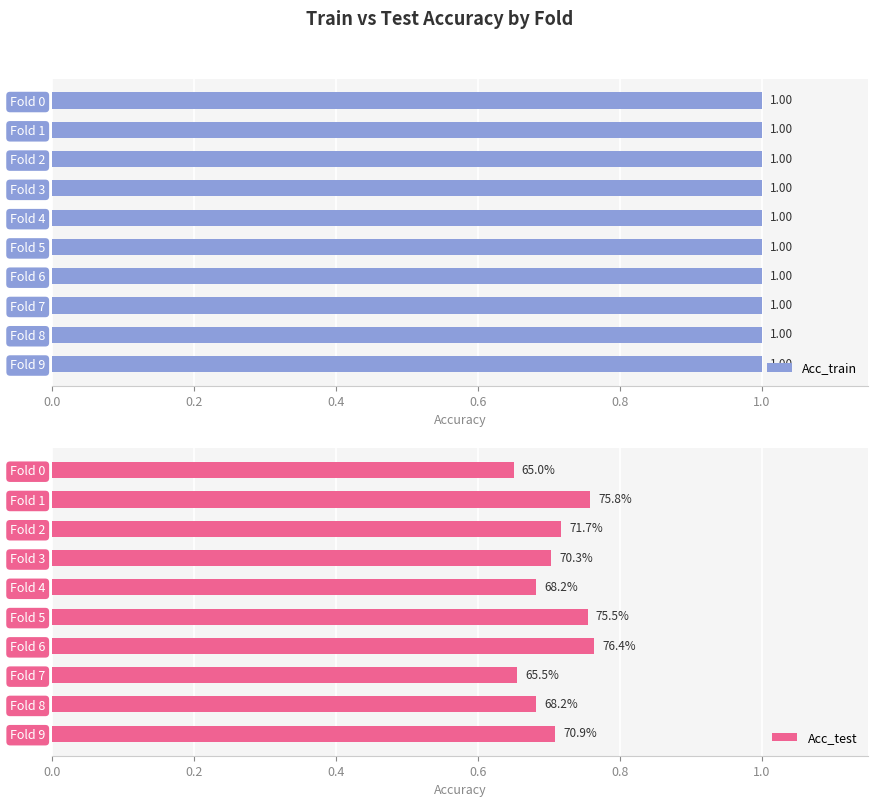

What is the average value of the Acc_test series?

0.7